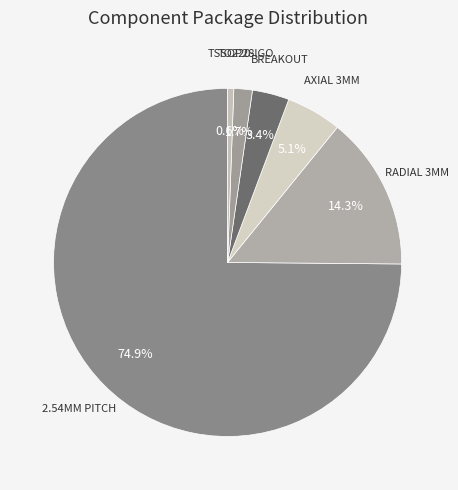

Is it true that AXIAL 3MM is 16% of the pie?

False